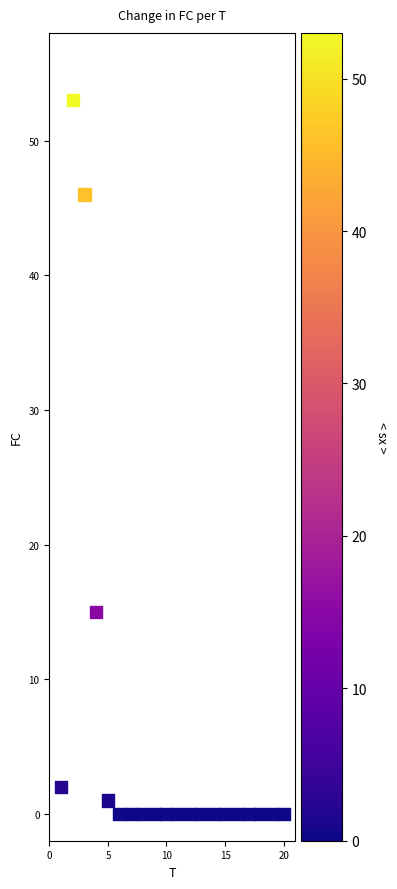

What Y value in the scatter plot is closest to 26?

15